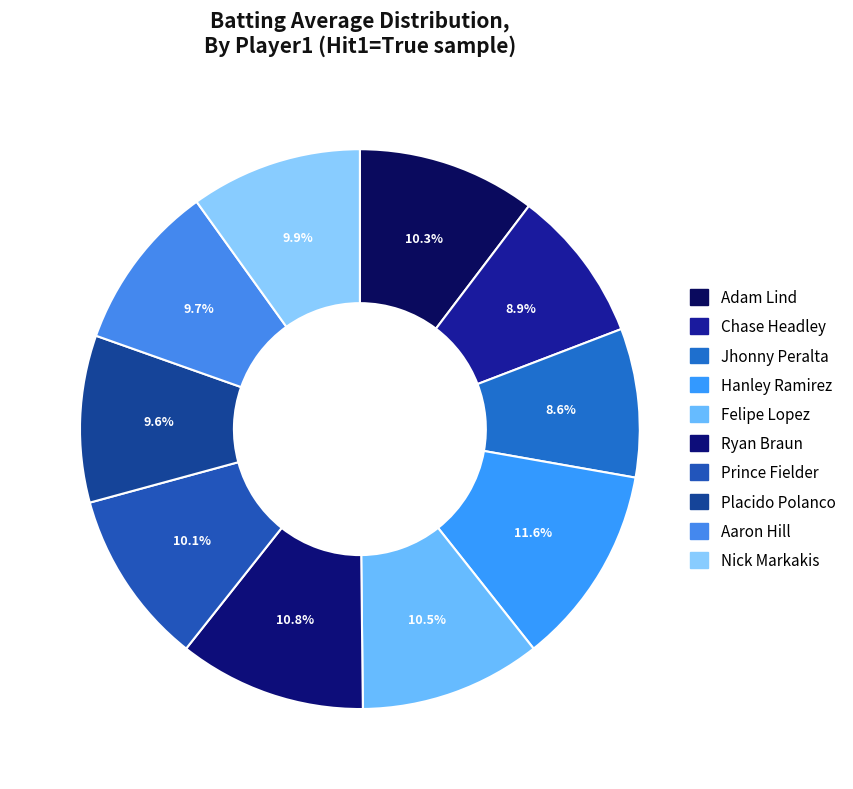

What percentage is the Prince Fielder slice, to the nearest percent?

10%